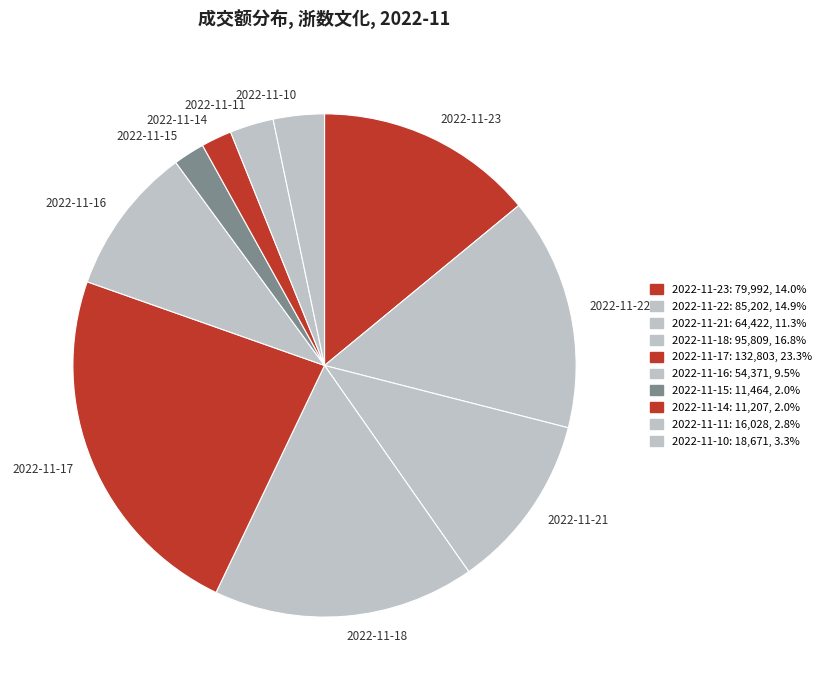

Which category has the biggest portion of the pie?

2022-11-17